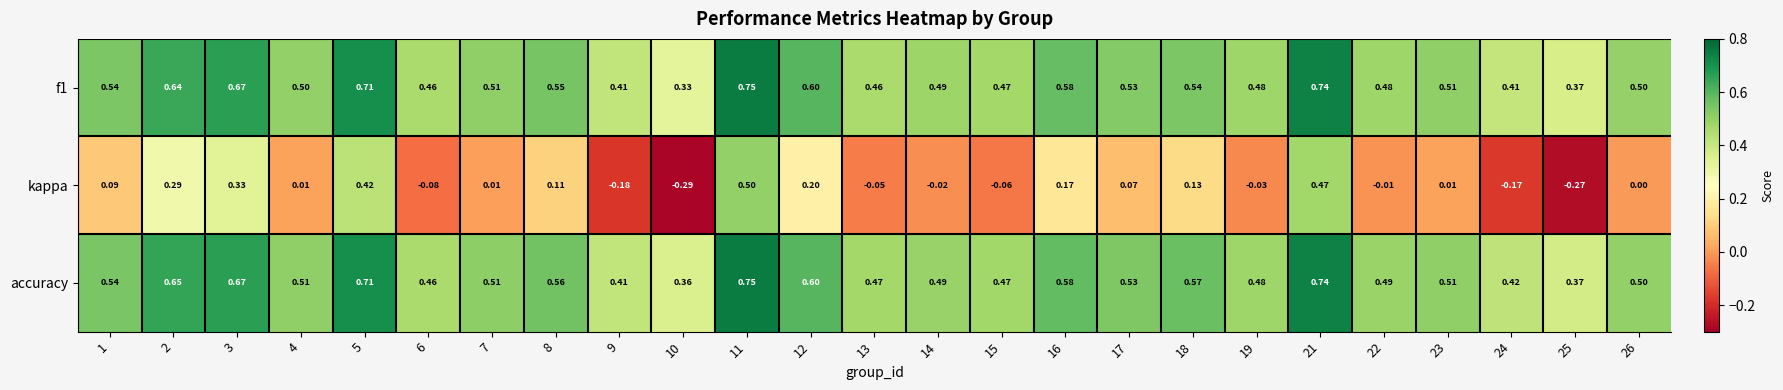

How many series are shown in this chart?

3